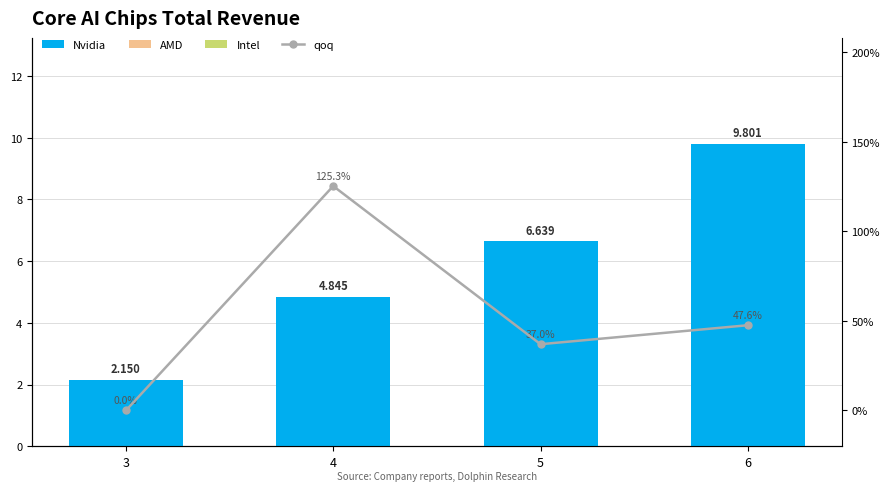

What is the highest value of the qoq series?

125.3